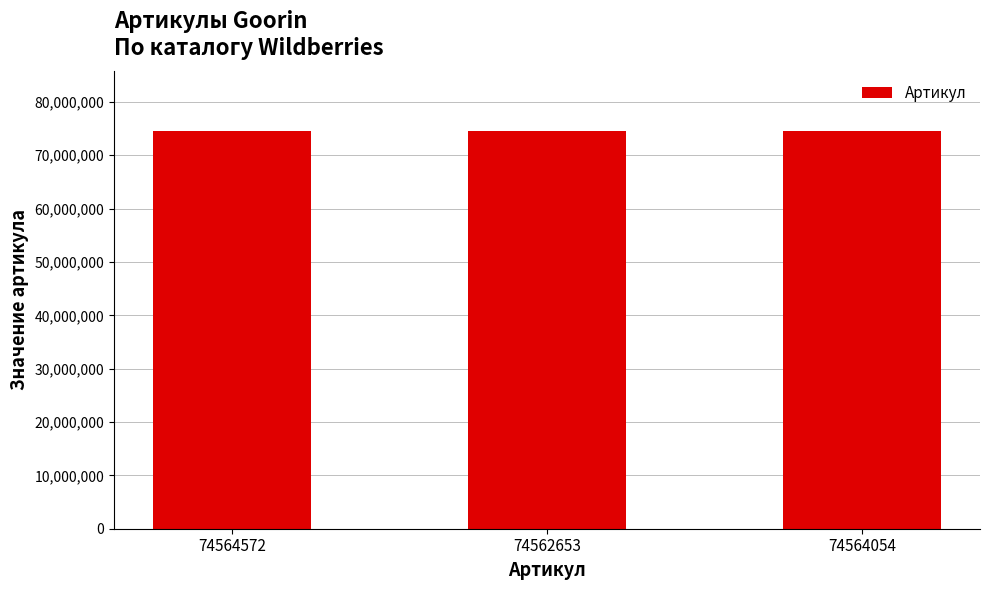

What is the label of the 1st bar from the right?

74564054